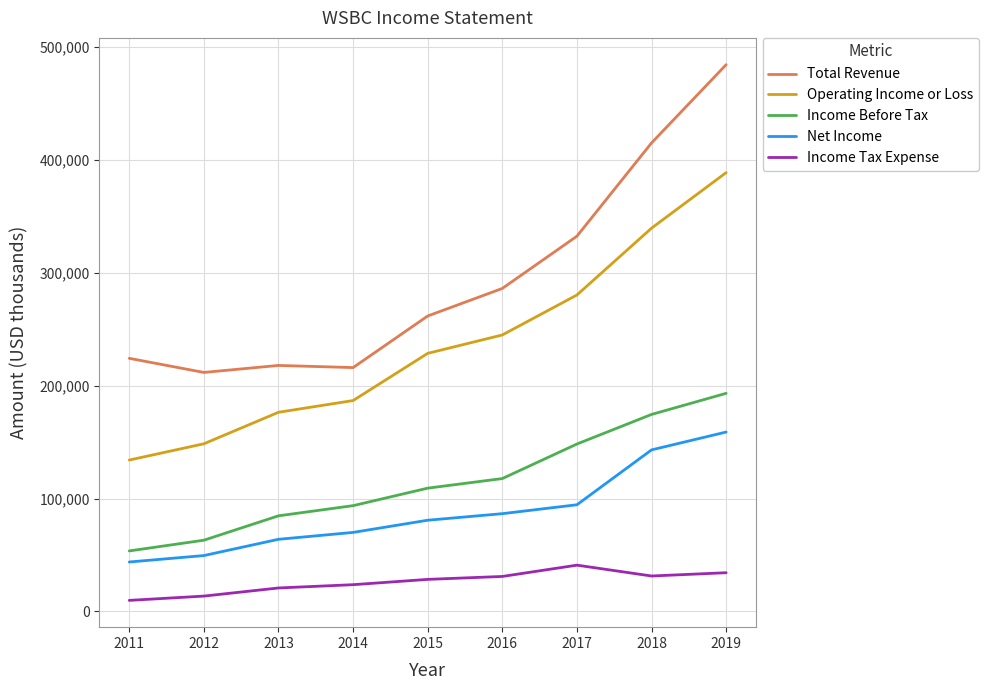

Is the value of Total Revenue at 2013 greater than the value of Net Income at 2012?

Yes